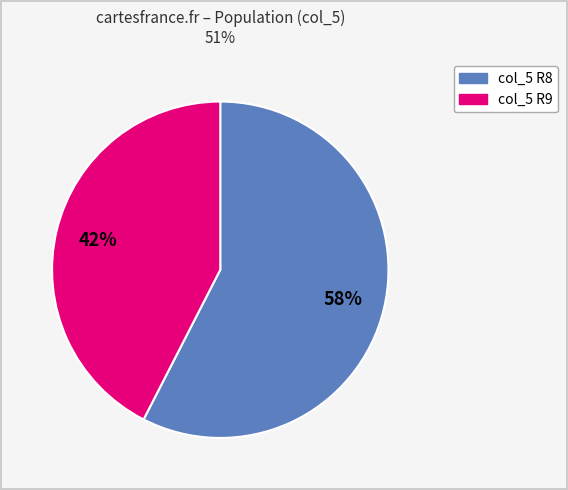

Does any single category account for the majority?

Yes